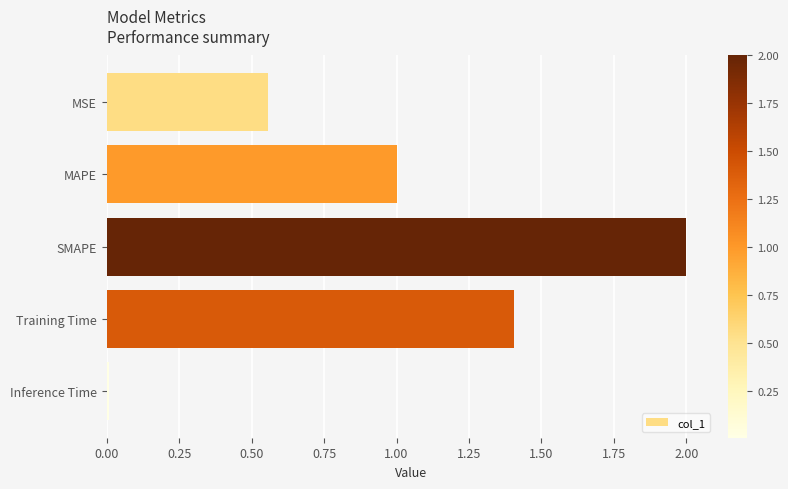

At which category does the chart reach its peak across all series?

SMAPE